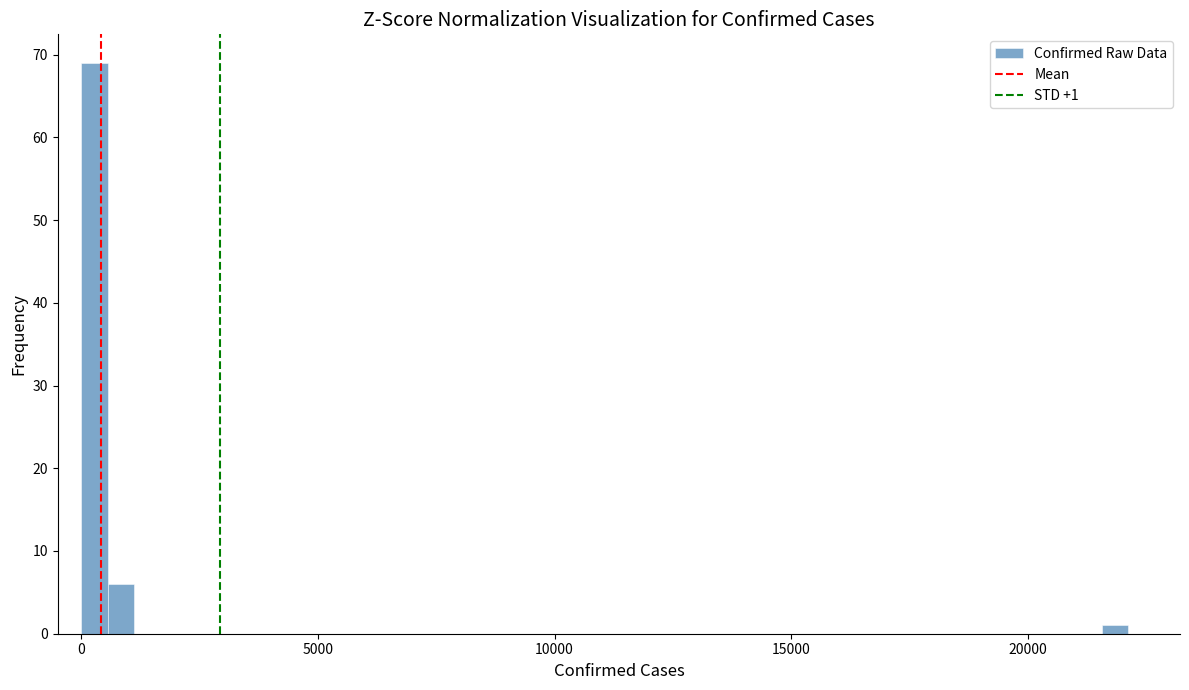

Read against the x-axis, roughly where is the centre of the tallest bar?

500